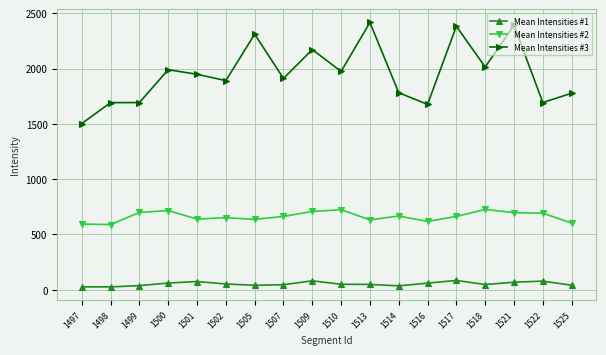

True or false: Mean Intensities #1 and Mean Intensities #3 cross at least once.

False